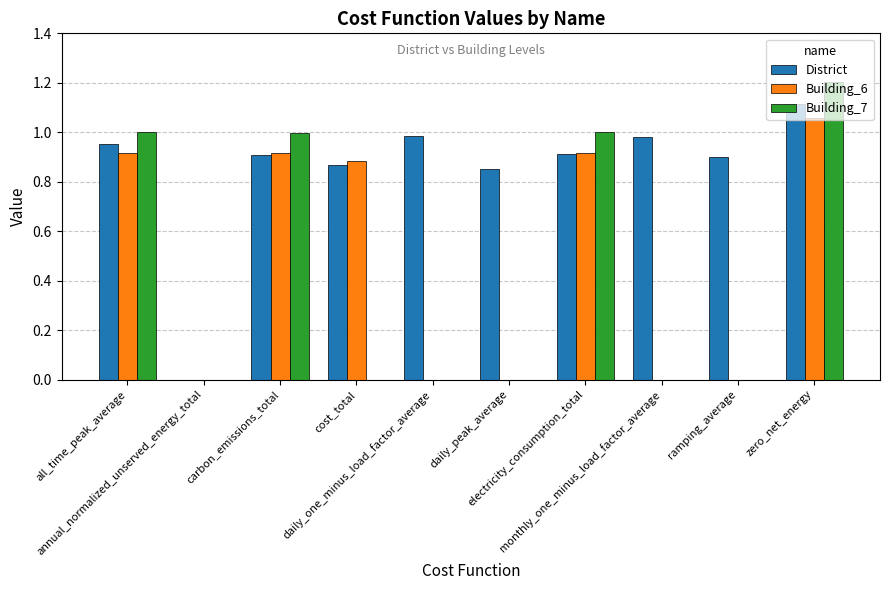

What is the sum of all District values?

8.5